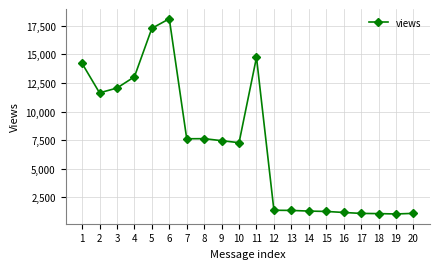

What is the difference between the maximum and minimum values?

17075